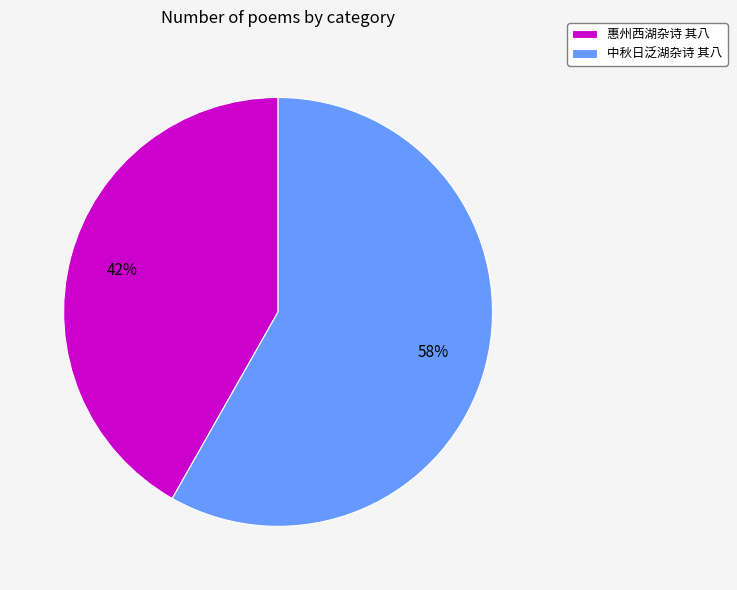

How many segments does this pie chart have?

2